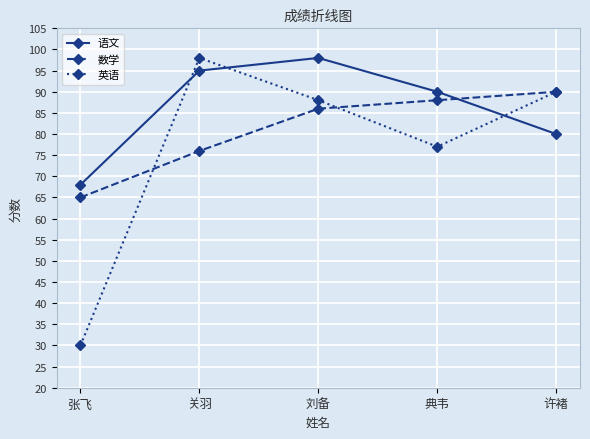

What is the average value of the 语文 series?

86